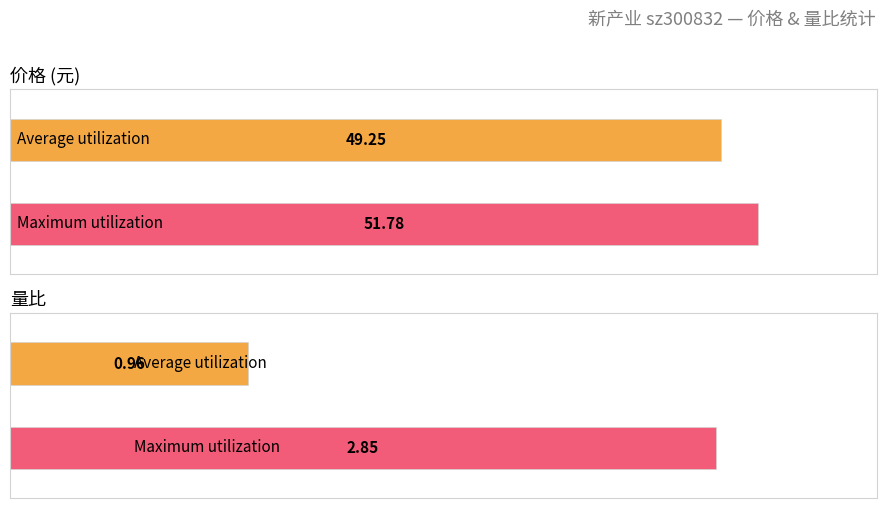

Does the chart contain any negative values?

No